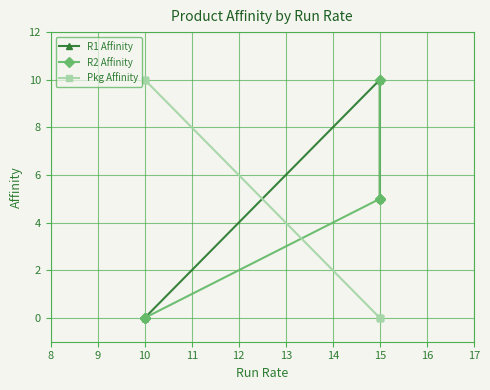

True or false: R2 Affinity has more than 2 interior local peaks.

False